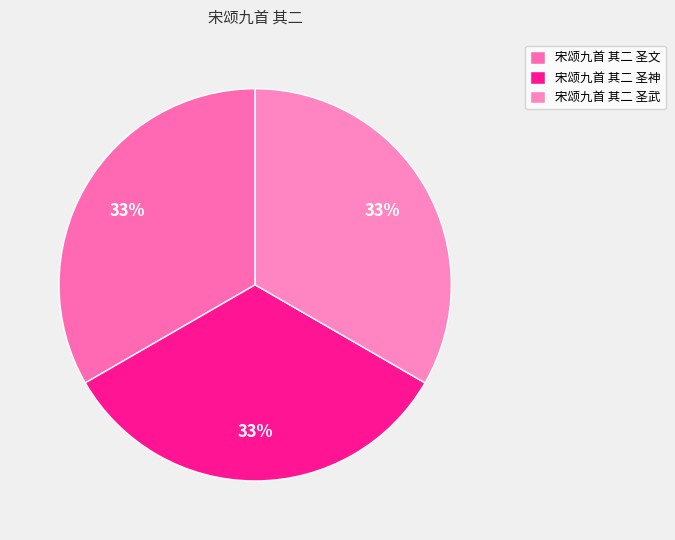

To the nearest percent, what is the combined percentage of 宋颂九首 其二 圣文 and 宋颂九首 其二 圣武?

67%